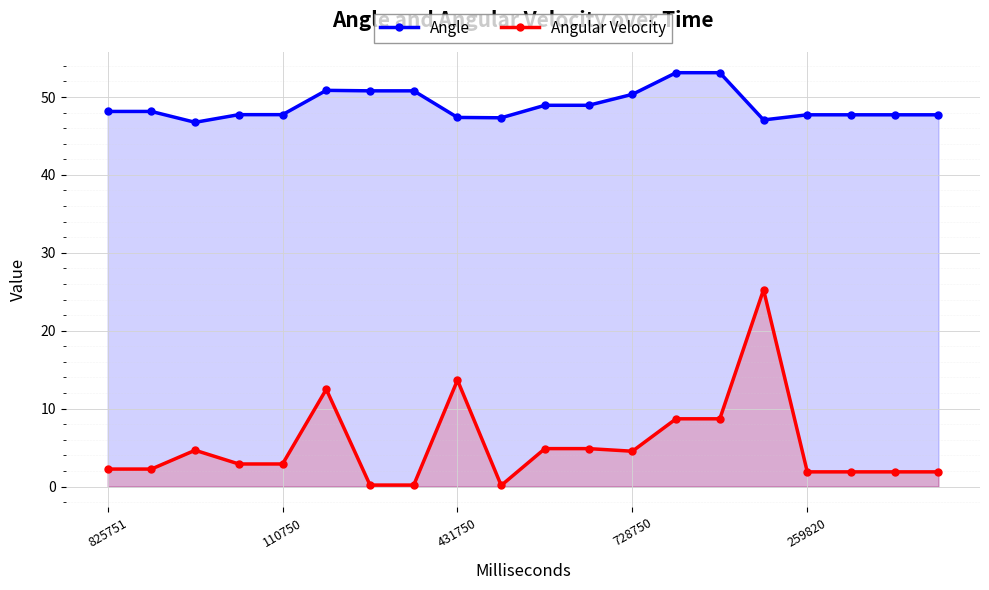

What is the difference between the second highest and minimum values in the Angle series?

6.4